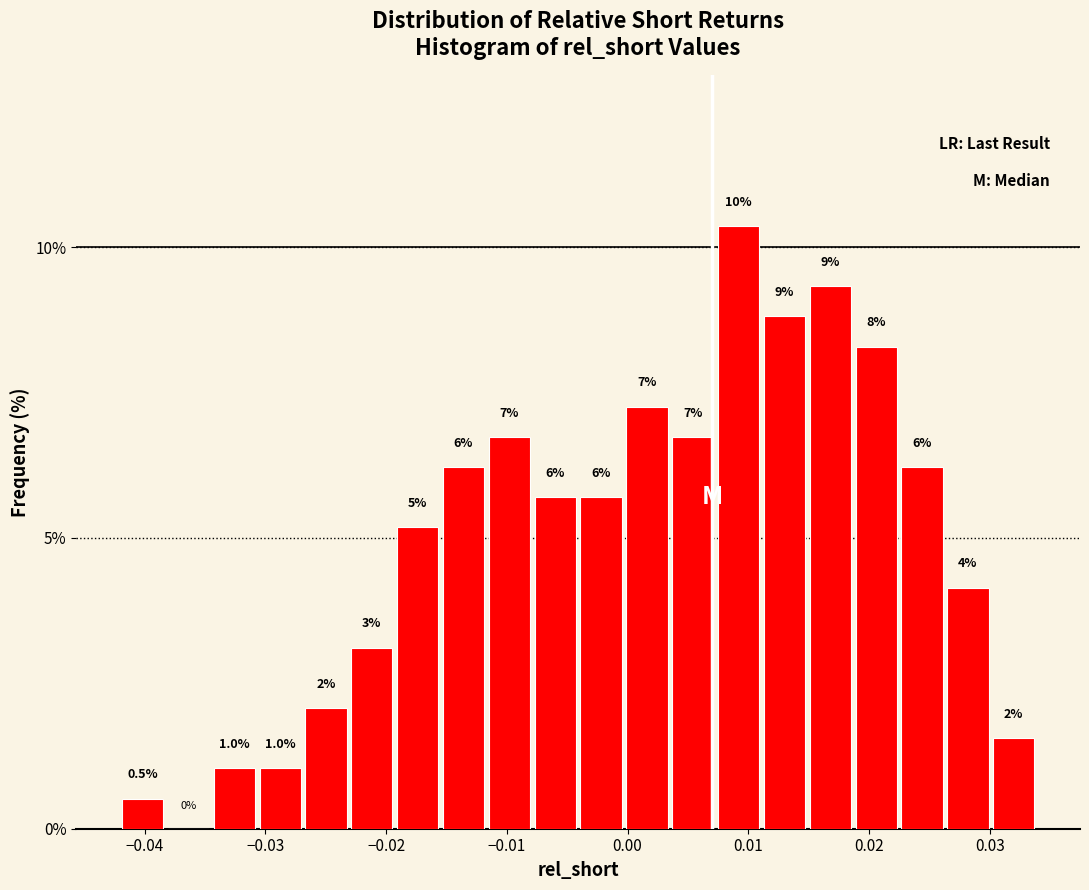

Read against the x-axis, roughly where is the centre of the tallest bar?

0.009